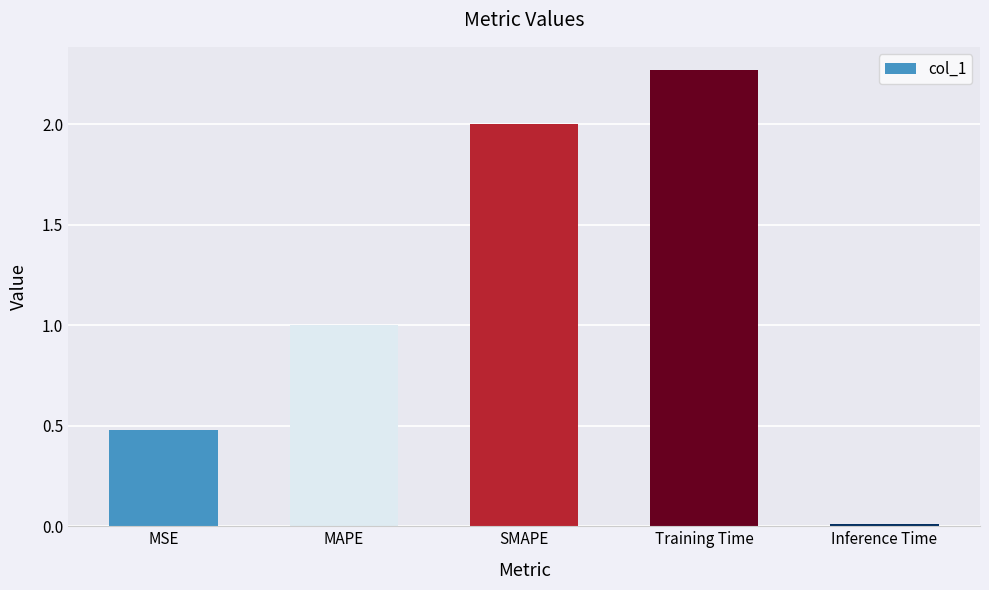

How many values are below 1?

2